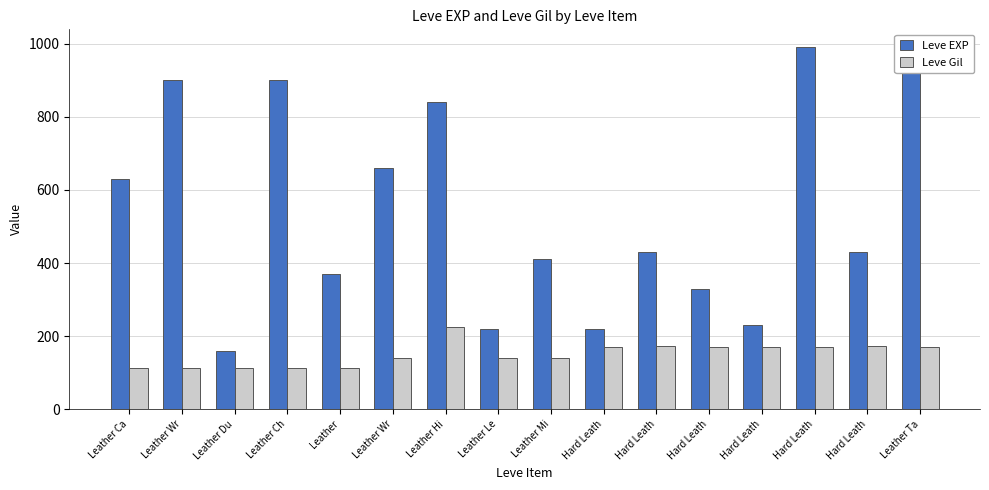

What is the total value across all series at Hard Leath?

390